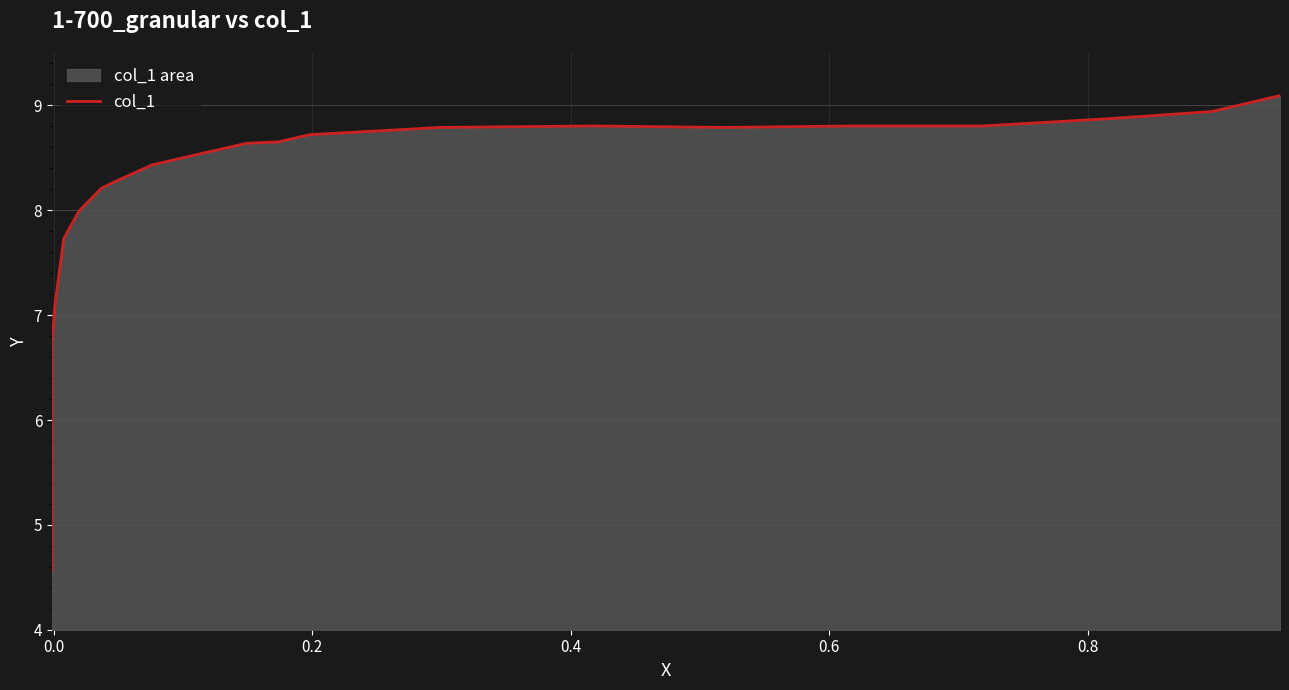

What is the value of the 2nd point from the left?

5.7